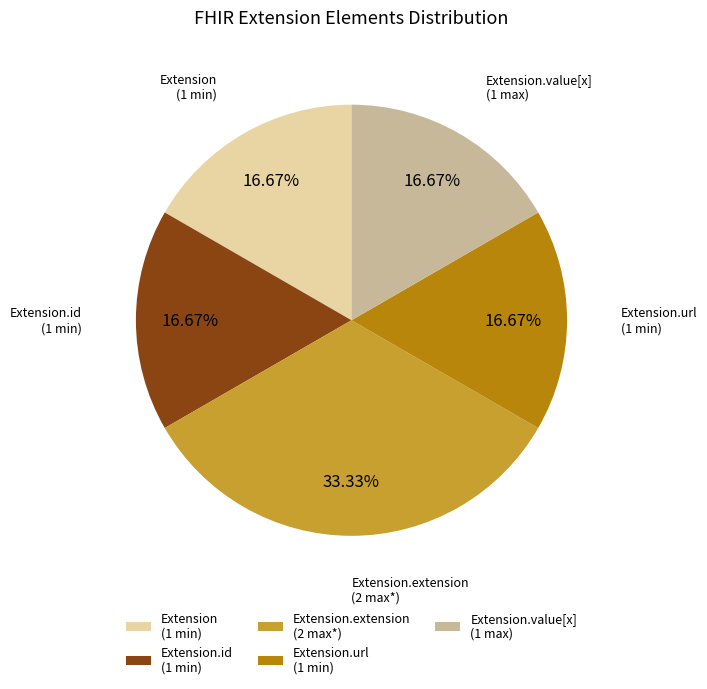

What is the total percentage of Extension.extension and Extension.url?

50.0%